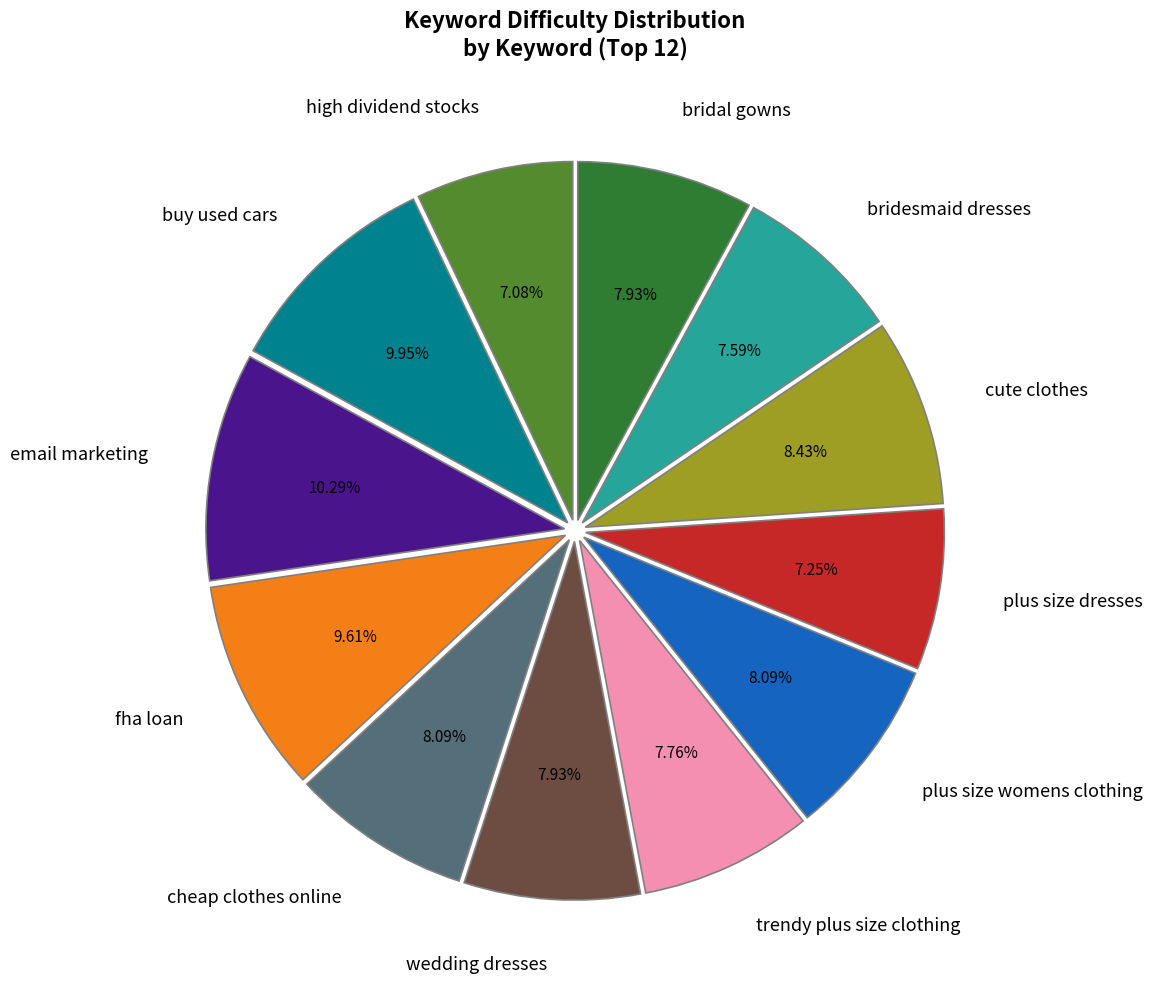

Do high dividend stocks and buy used cars together represent more than half of the pie?

No